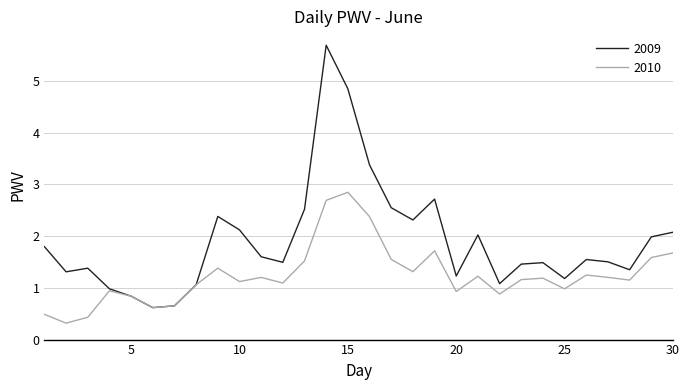

What is the greatest value displayed?

5.7